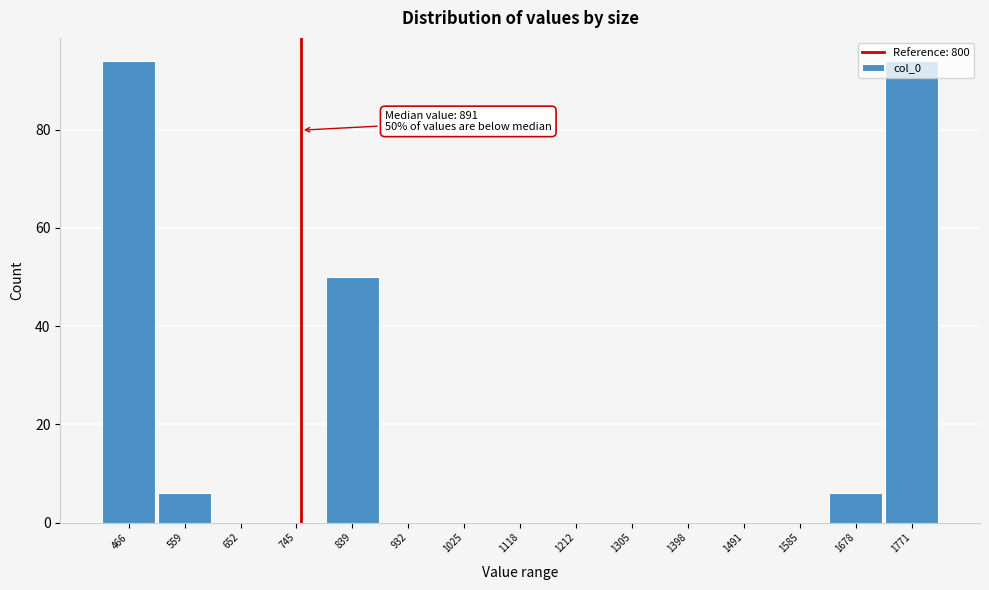

At which label is the value closest to 47?

839